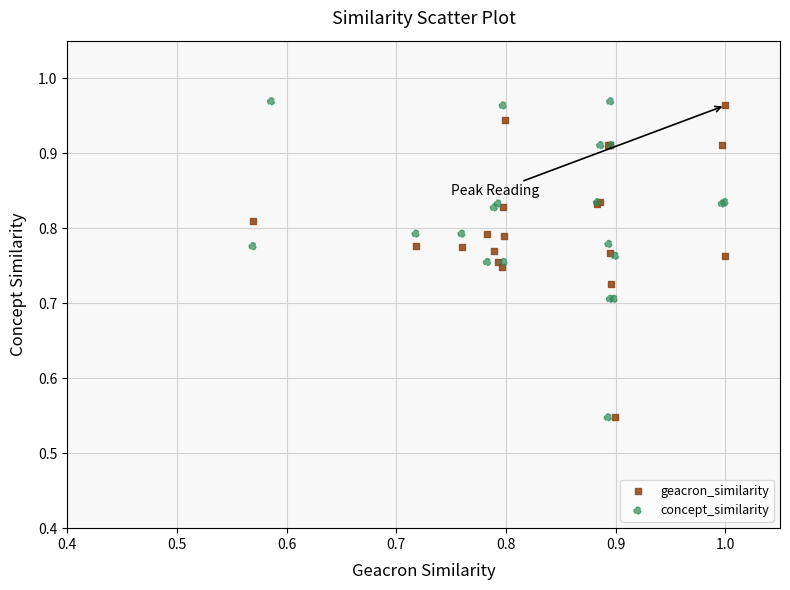

Which series contains the highest Y value?

concept_similarity